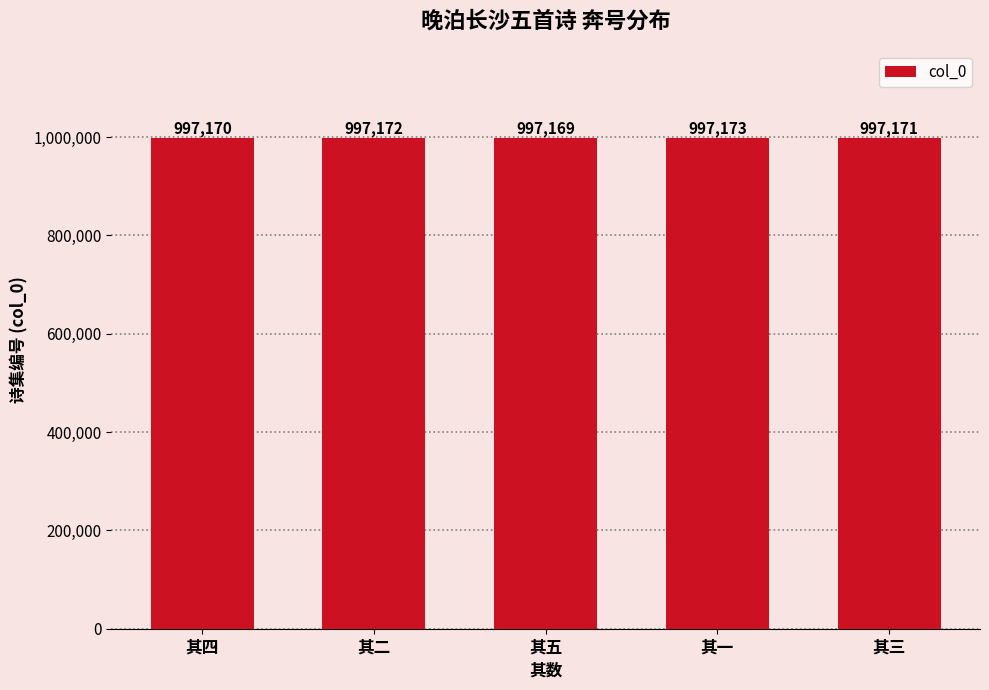

The value at 其二 is 654829. True or false?

False